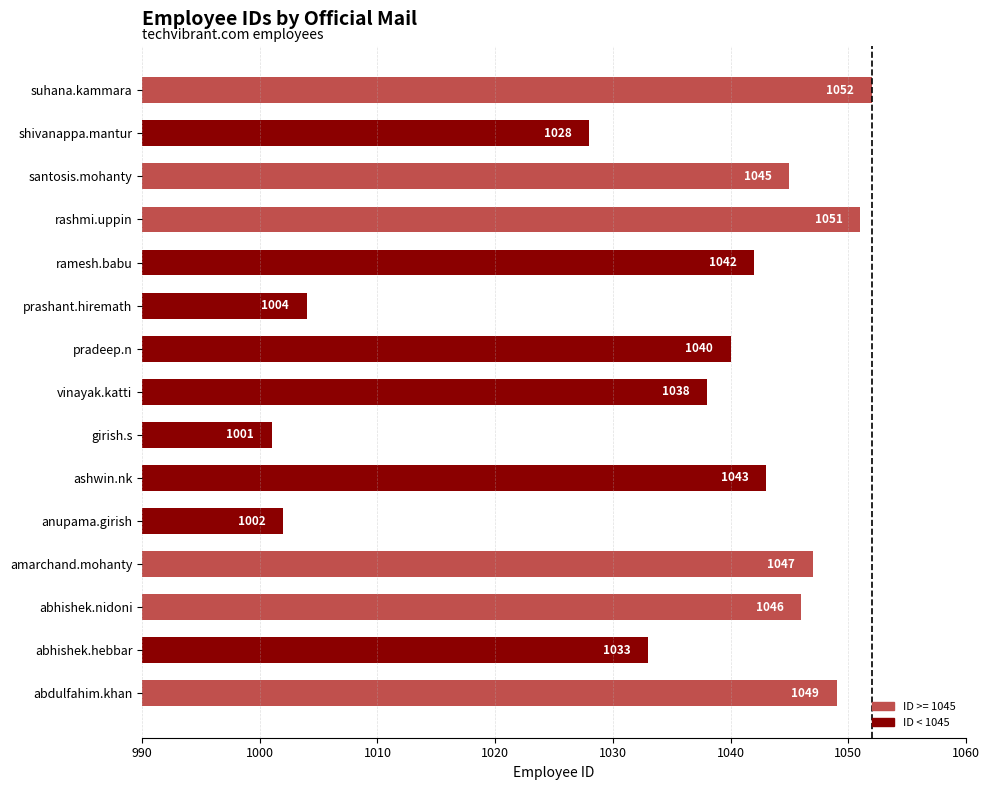

Reading bottom to top, extract all data points from this chart.

1049	1033	1046	1047	1002	1043	1001	1038	1040	1004	1042	1051	1045	1028	1052